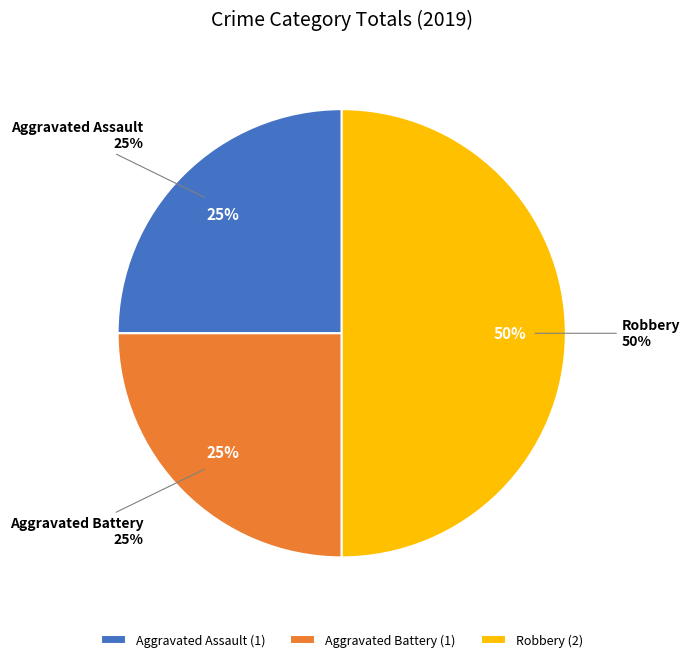

Is it true that Robbery is 36% of the pie?

False